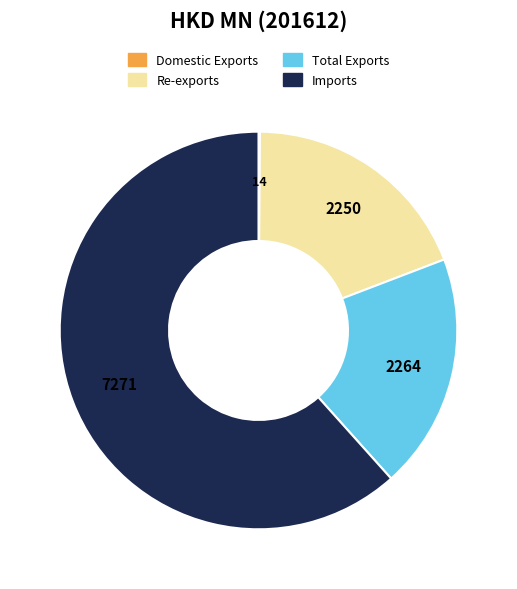

Between Imports and Re-exports, which is larger?

Imports